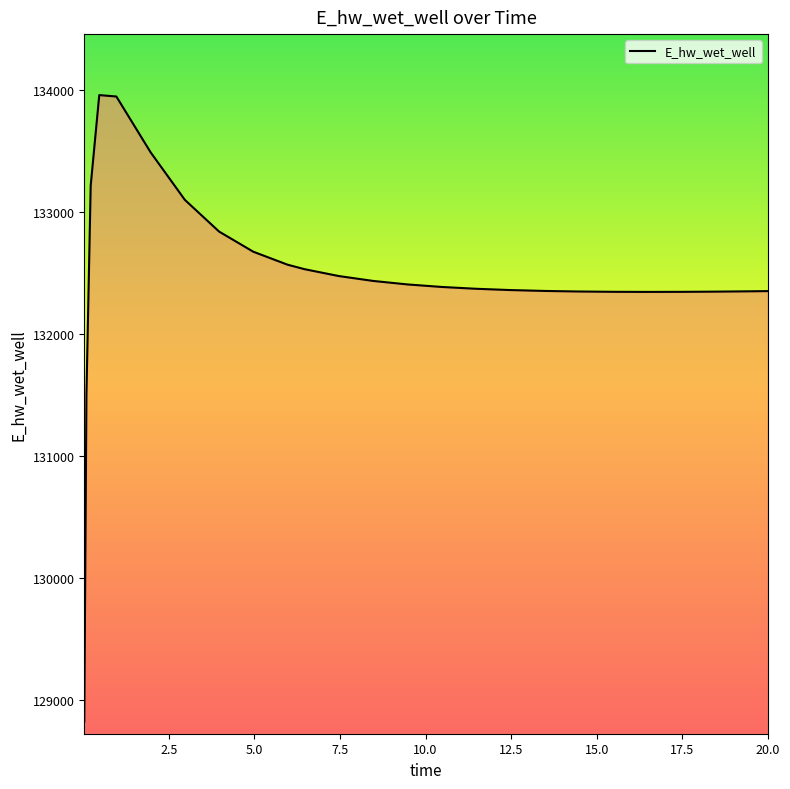

What is the difference between the maximum and minimum values?

5135.5